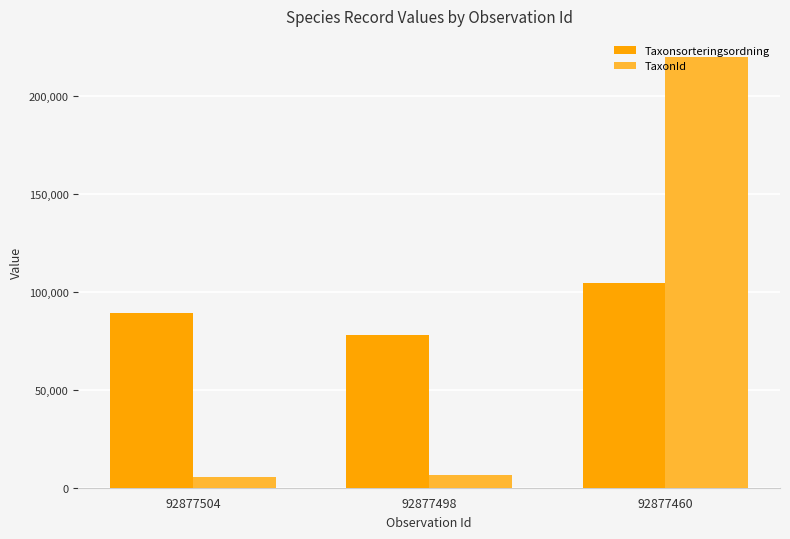

Reading left to right, what are all the values shown in this chart?

Taxonsorteringsordning: 92877504=89412	92877498=78098	92877460=104490
TaxonId: 92877504=5442	92877498=6453	92877460=219686